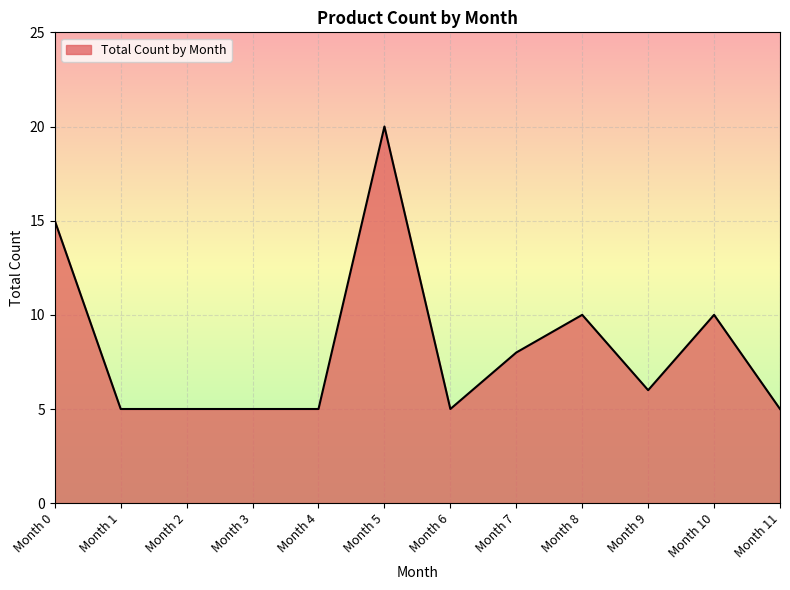

Which has a higher value, Month 10 or Month 6?

Month 10